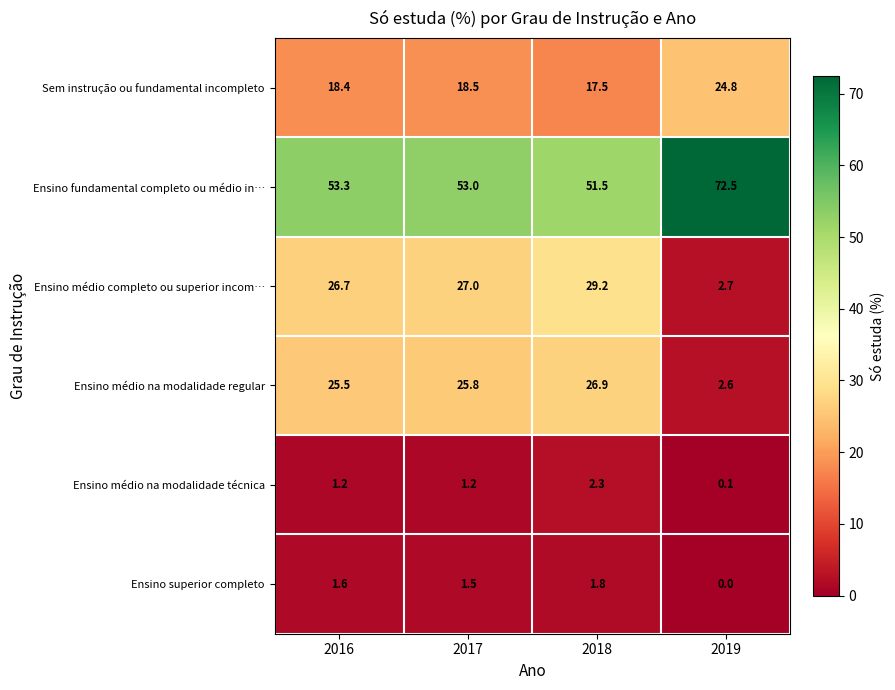

What is the average value of the Ensino médio na modalidade técnica series?

1.2